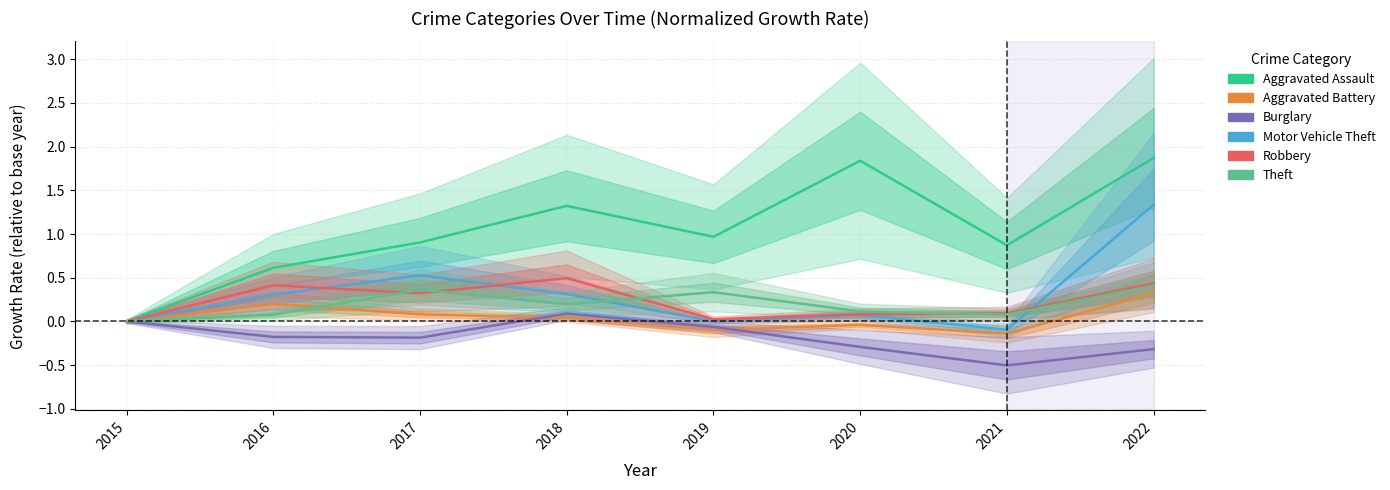

In Motor Vehicle Theft, how many points are lower than both neighbors (excluding endpoints)?

2